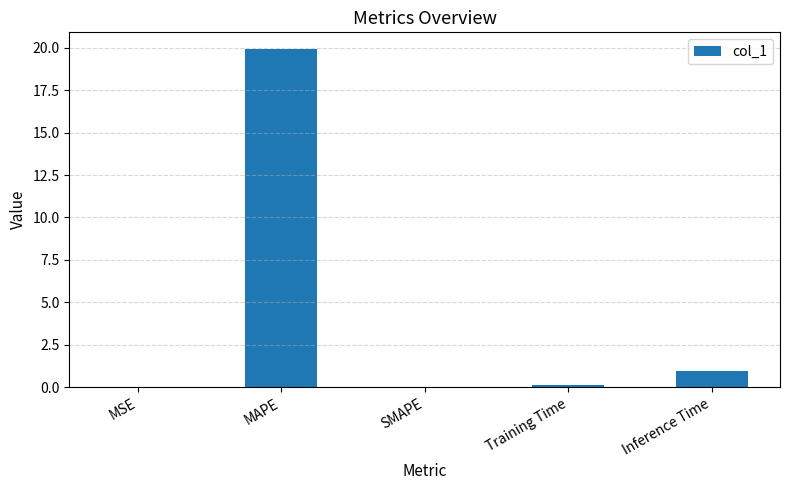

How many categories are shown in the chart?

5